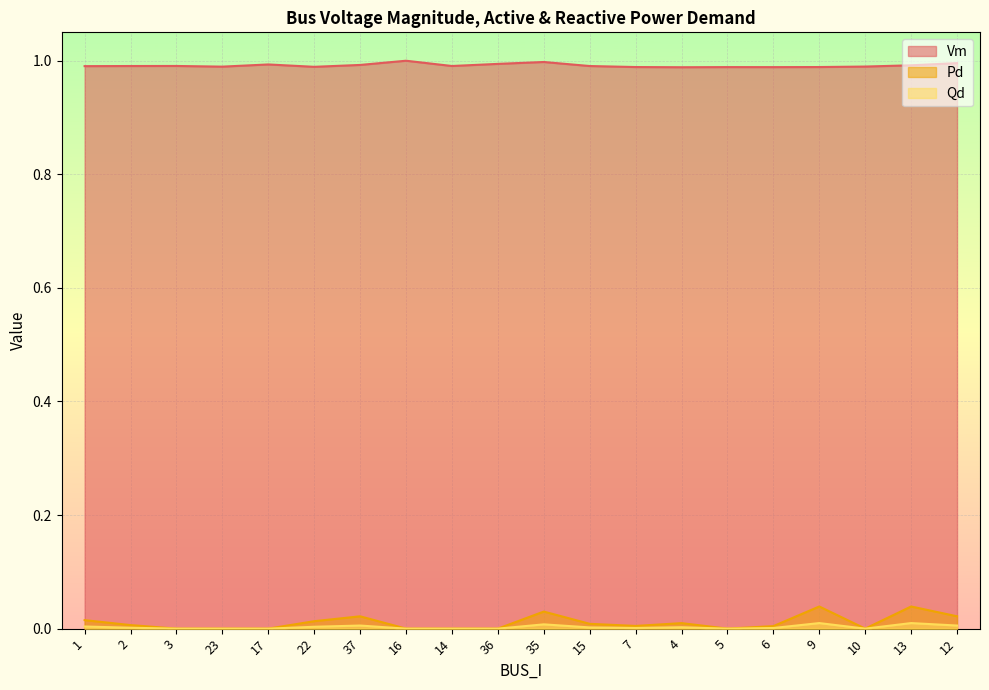

Between 12 and 35, which is larger?

35